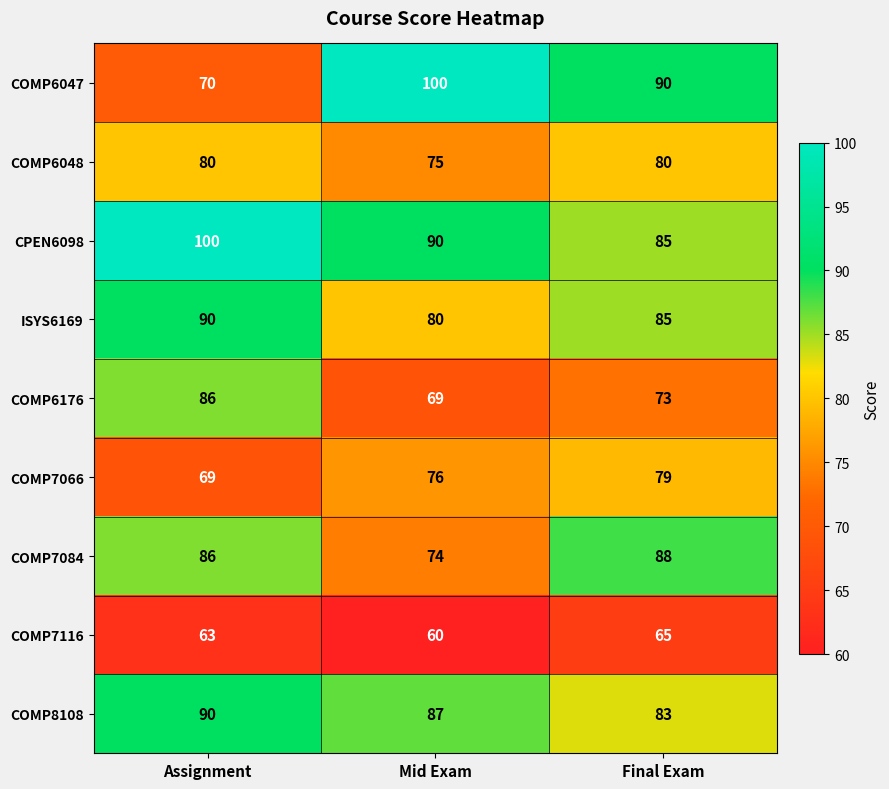

Reading left to right, what are all the values shown in this chart?

COMP6047: 70	100	90
COMP6048: 80	75	80
CPEN6098: 100	90	85
ISYS6169: 90	80	85
COMP6176: 86	69	73
COMP7066: 69	76	79
COMP7084: 86	74	88
COMP7116: 63	60	65
COMP8108: 90	87	83